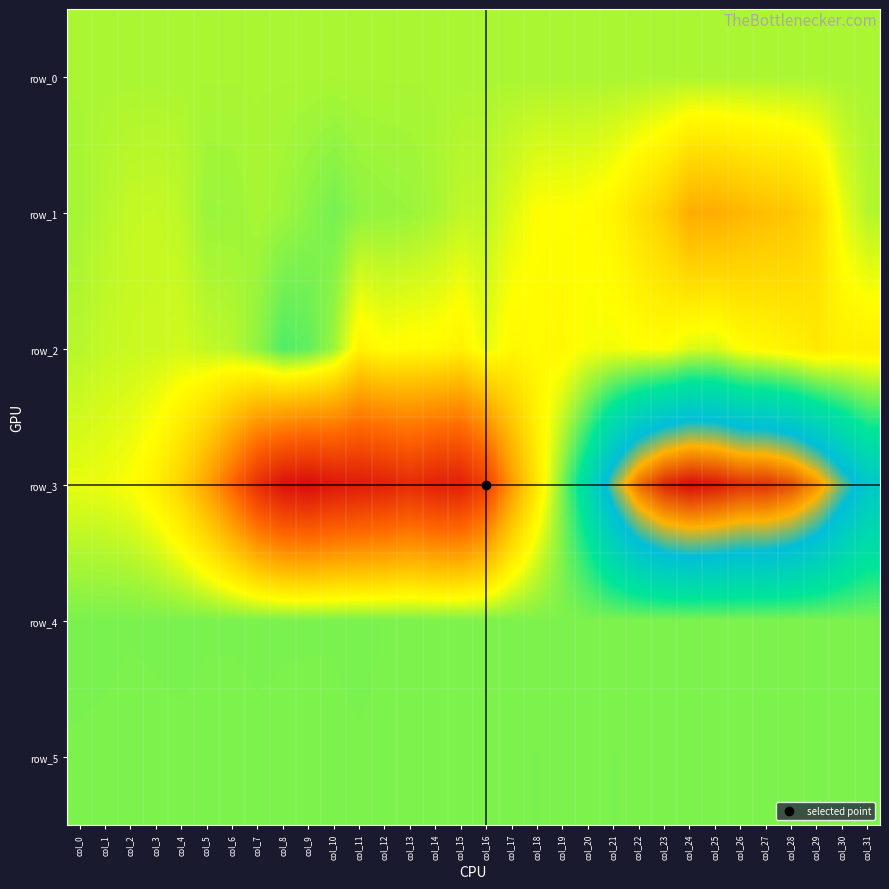

The value of row_5 at col_2 is 897.0. True or false?

True